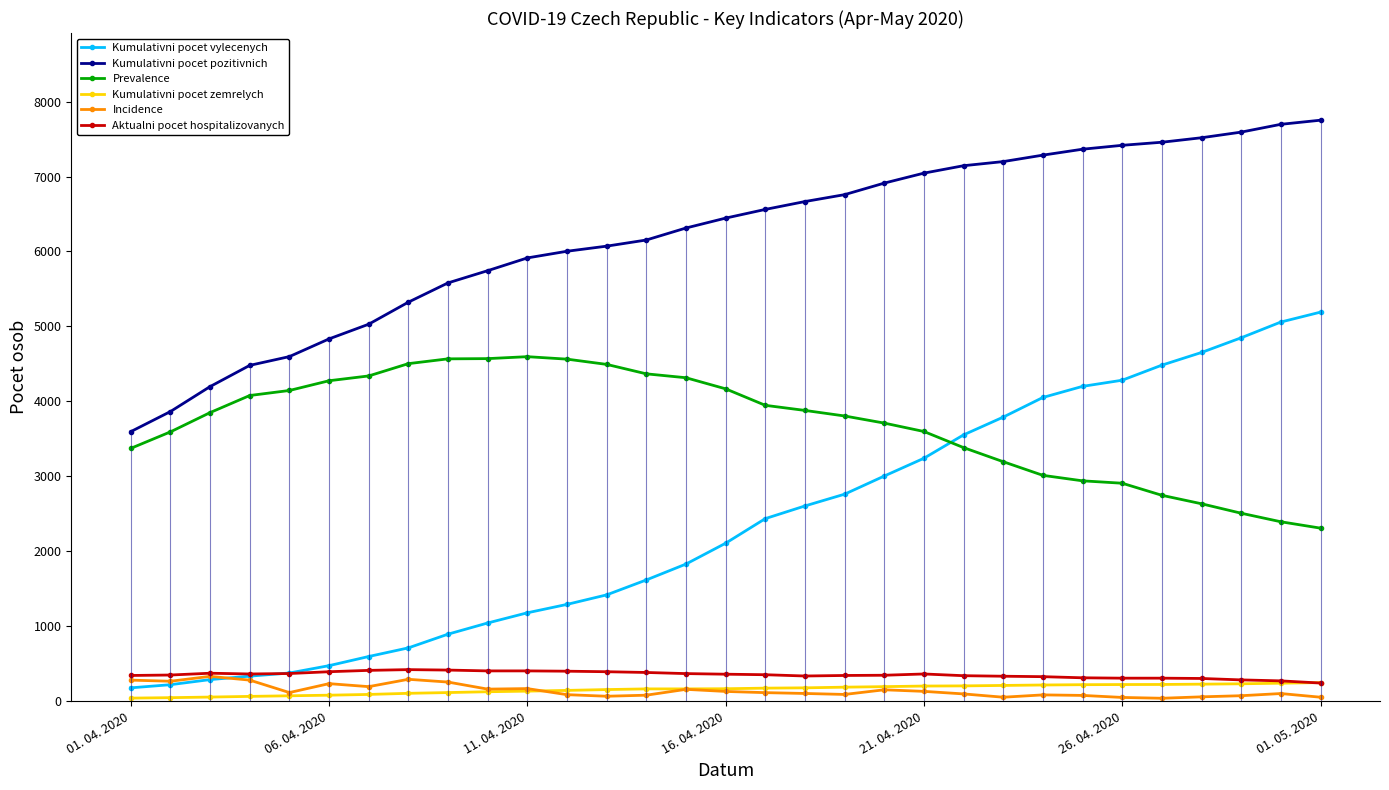

Between 8 and 21, which series saw the biggest shift?

Kumulativni pocet vylecenych